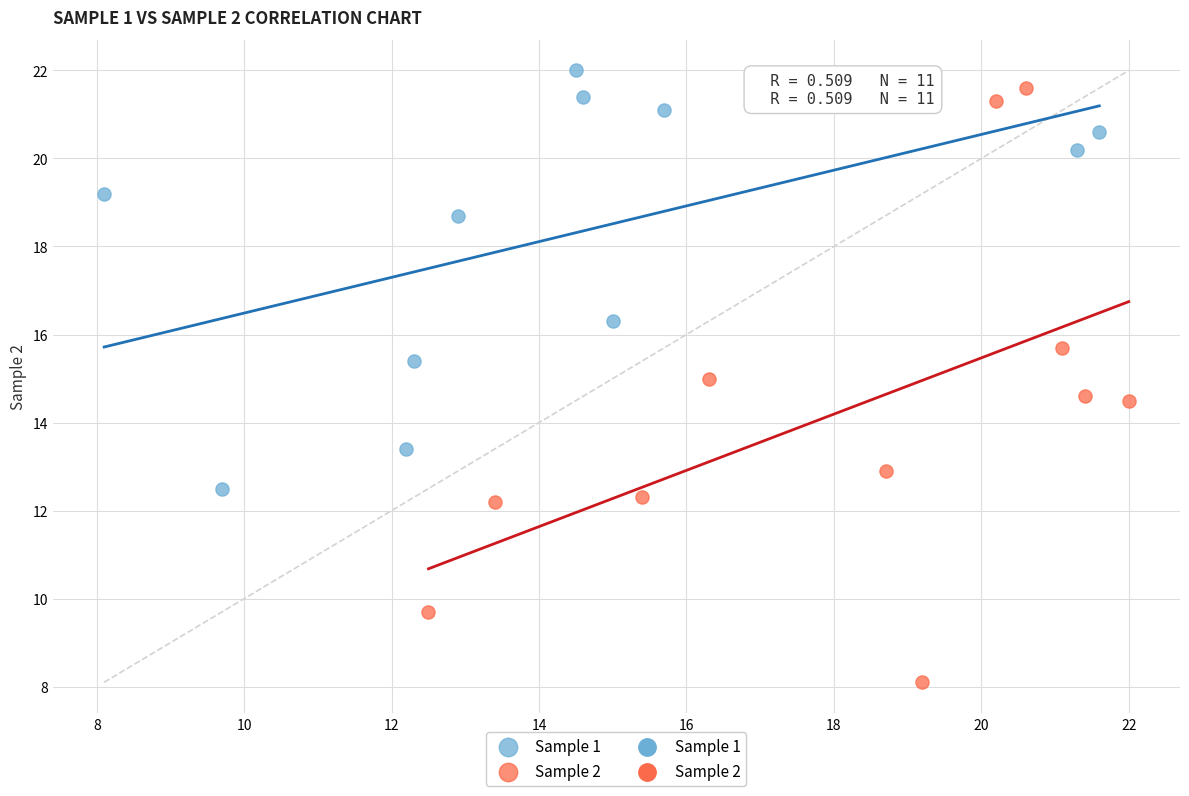

Which series reaches the minimum Y coordinate?

Sample 2